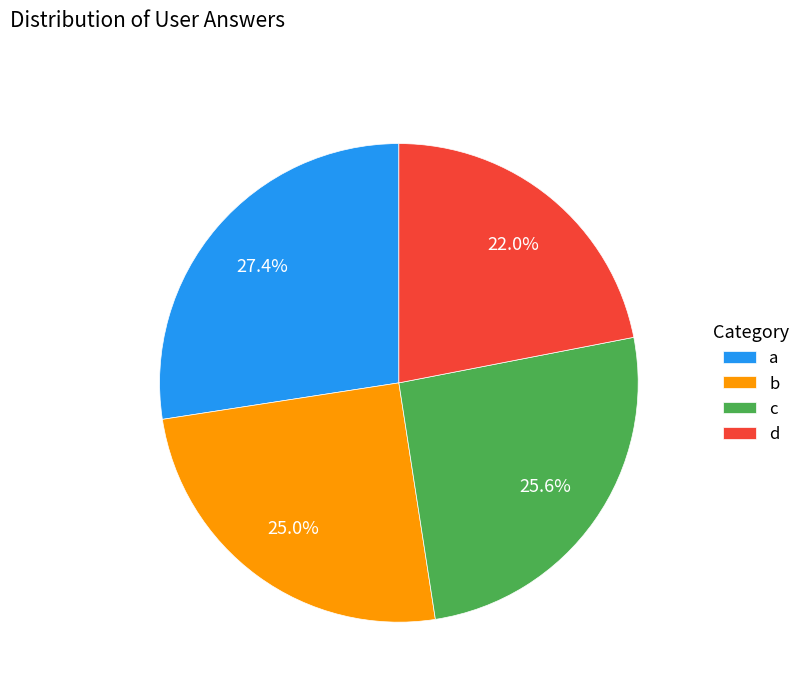

How many segments does this pie chart have?

4